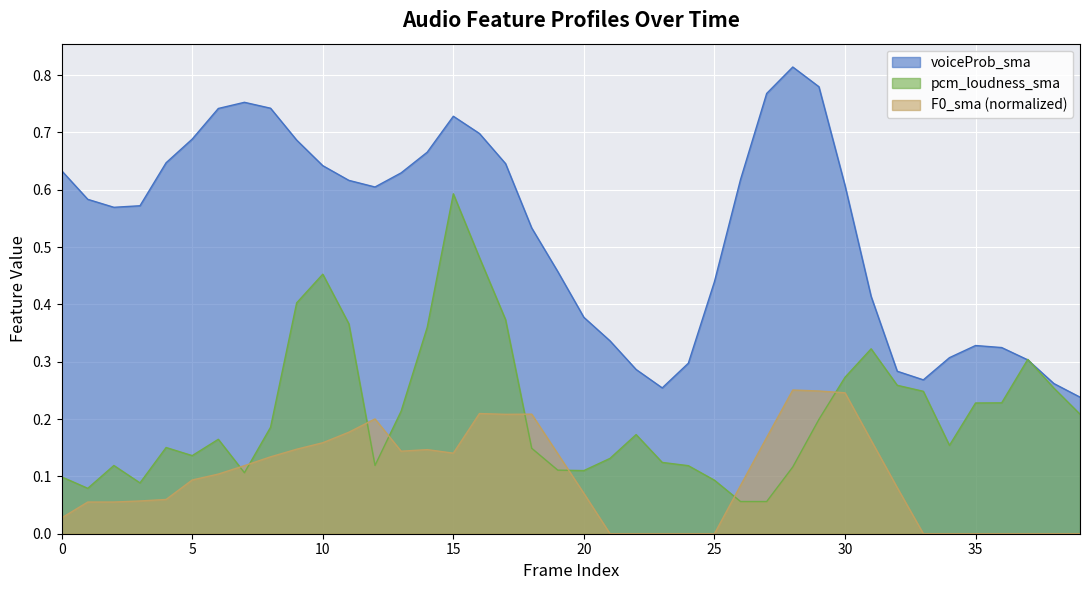

Which series has the largest total across all categories?

voiceProb_sma